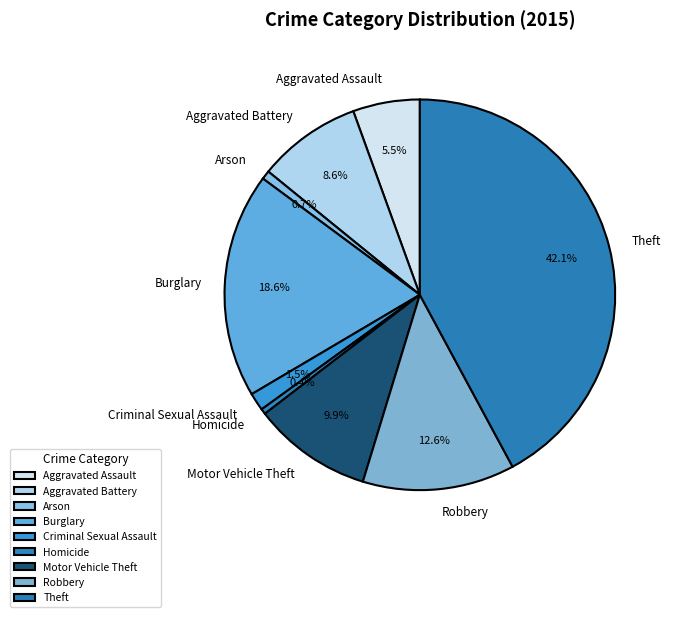

To the nearest percent, what portion does Robbery represent?

13%